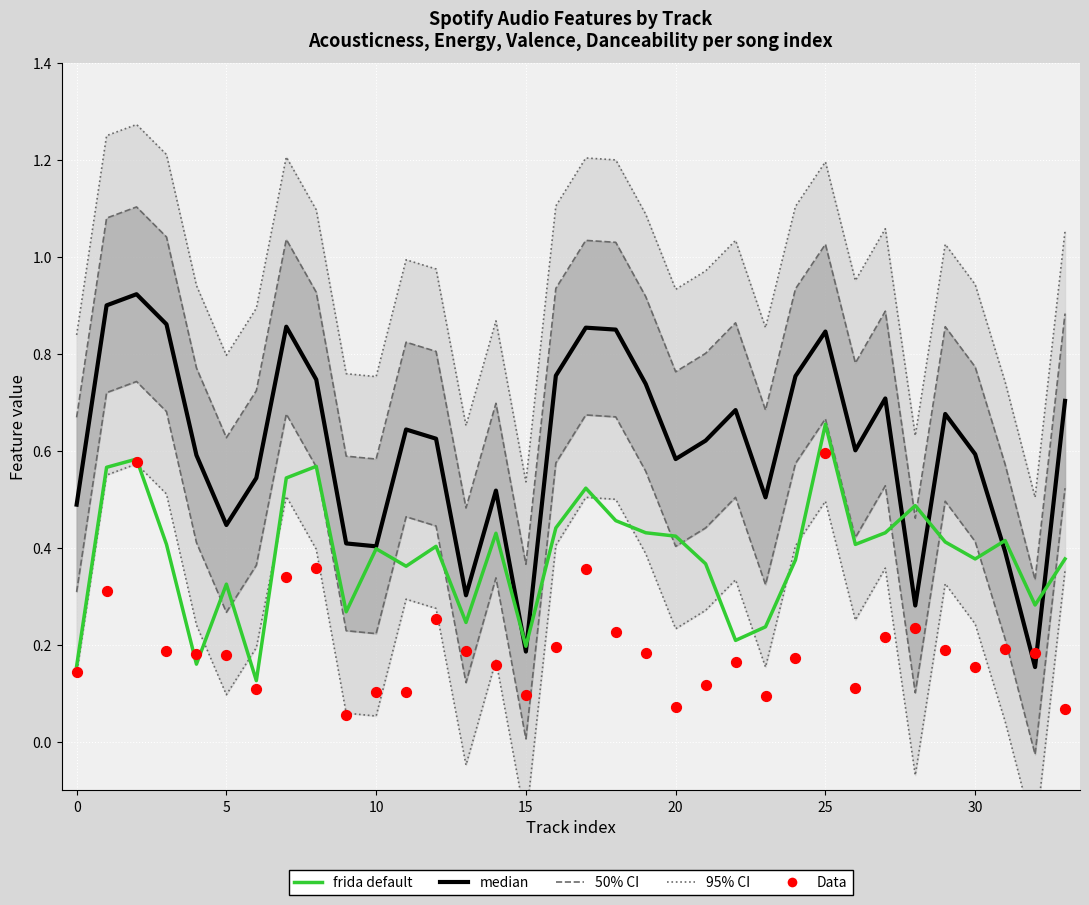

Which series reaches the maximum Y coordinate?

95% CI